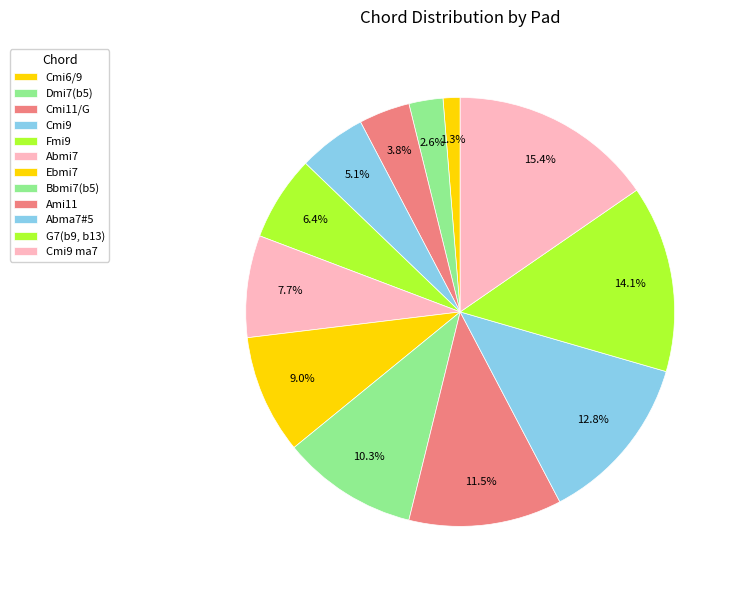

Is it true that Cmi9 is 17% of the pie?

False